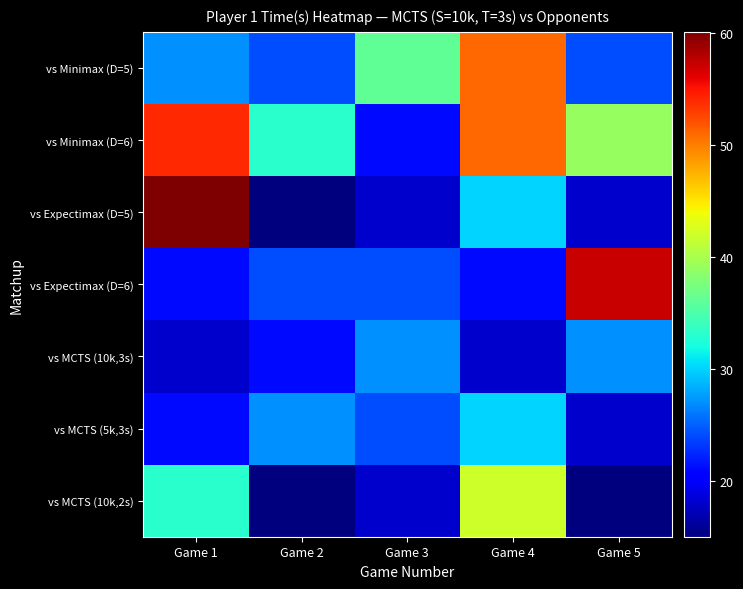

What is the maximum value shown in the chart?

60.1